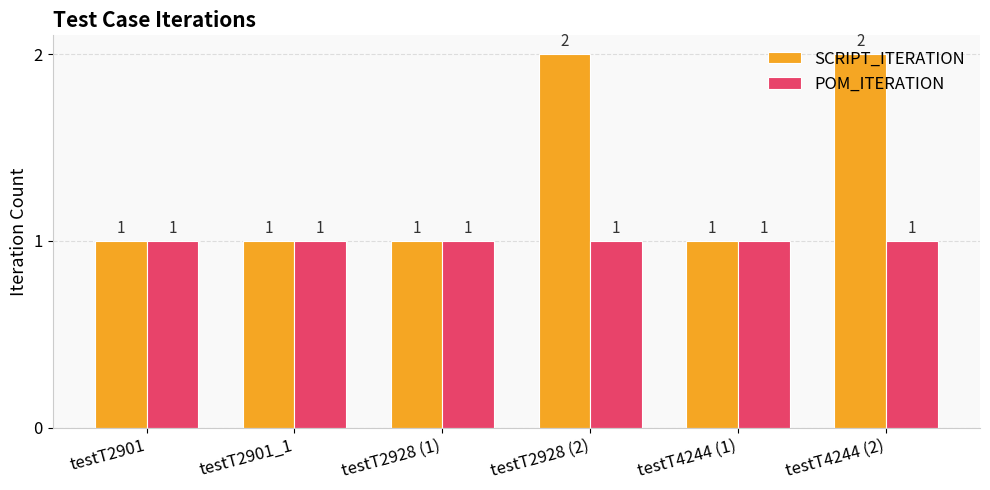

What is the sum of all POM_ITERATION values?

6